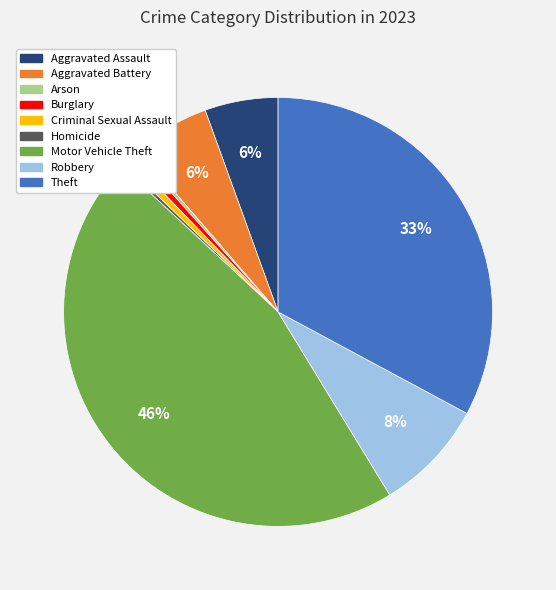

Combined, do Homicide and Aggravated Battery account for over 50%?

No